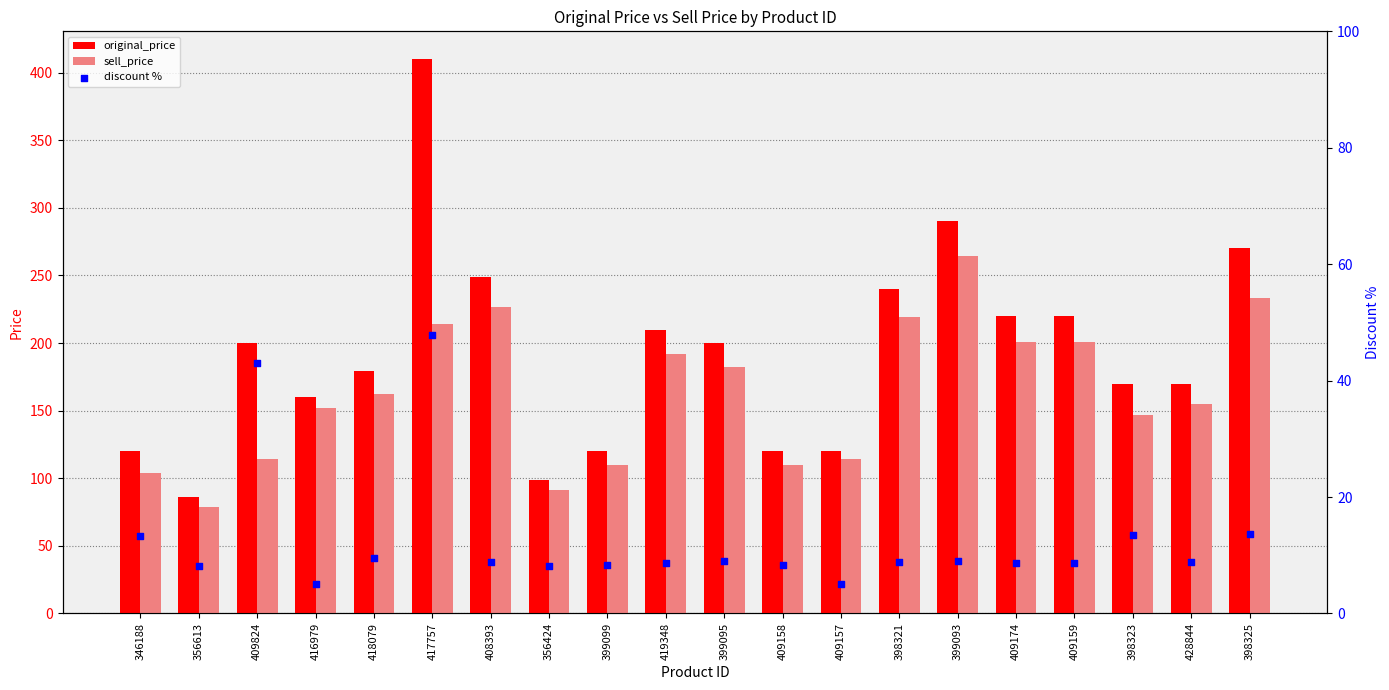

Which series has the largest total across all categories?

original_price